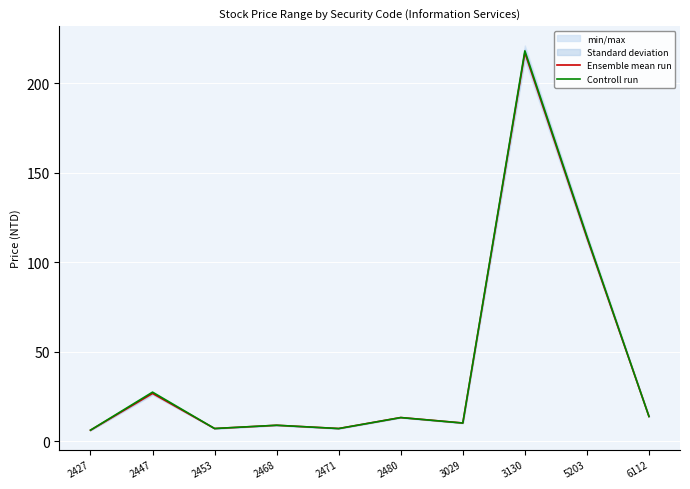

True or false: Controll run and Ensemble mean run cross at least once.

True